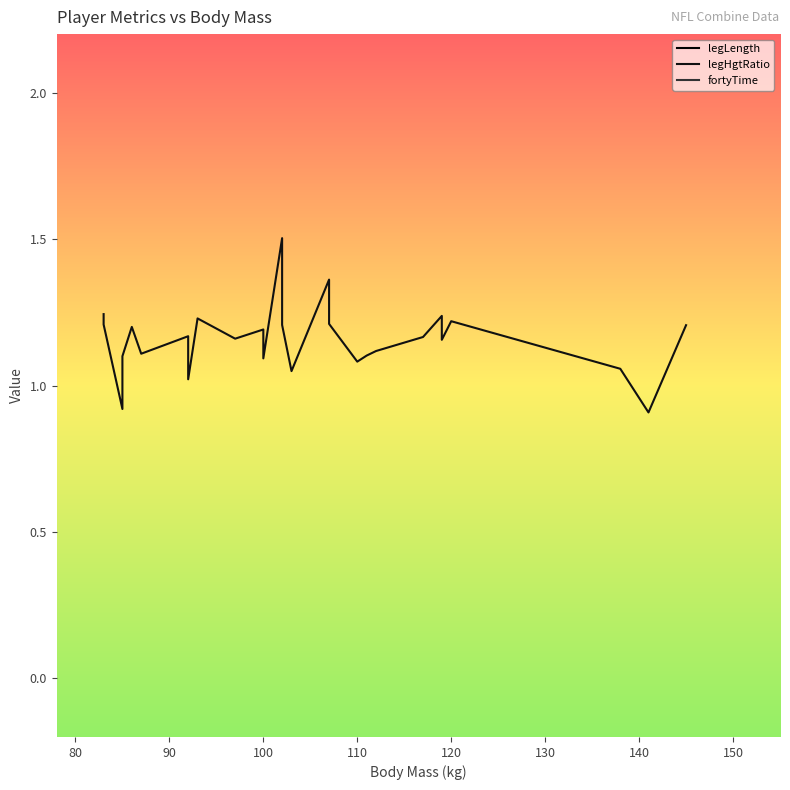

True or false: legLength has a value of 5.8 at 100.

False